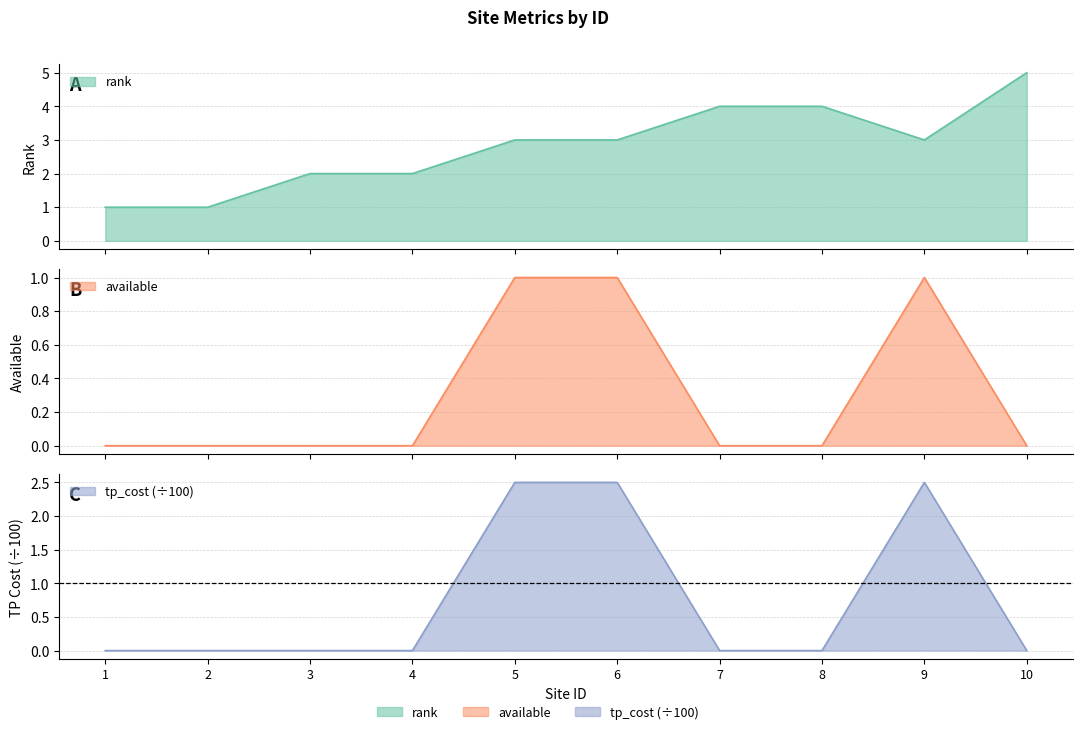

Where is rank nearest to the value 3?

5